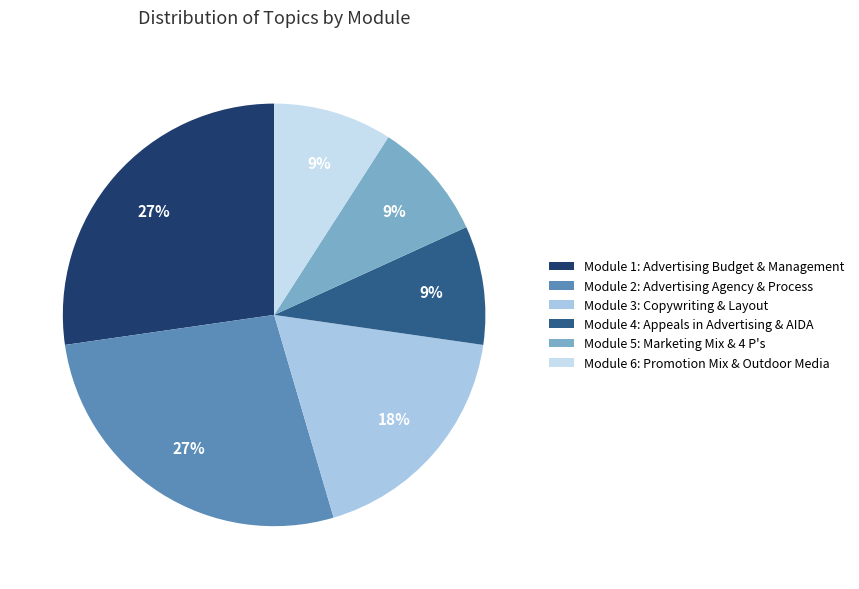

Does Module 2: Advertising Agency & Process account for over 50% of the chart?

No